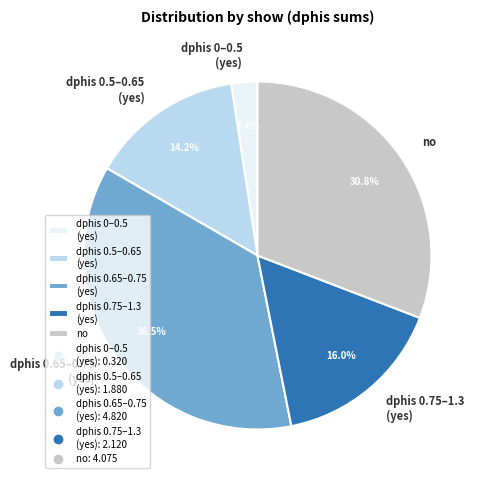

Which slice is the smallest?

dphis 0–0.5 (yes)